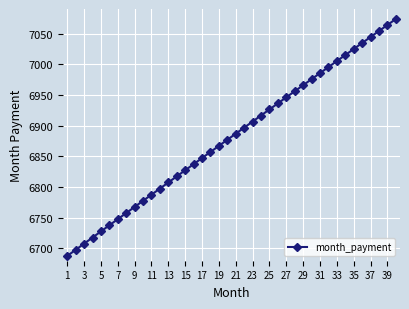

What is the difference between the maximum and minimum values?

385.9